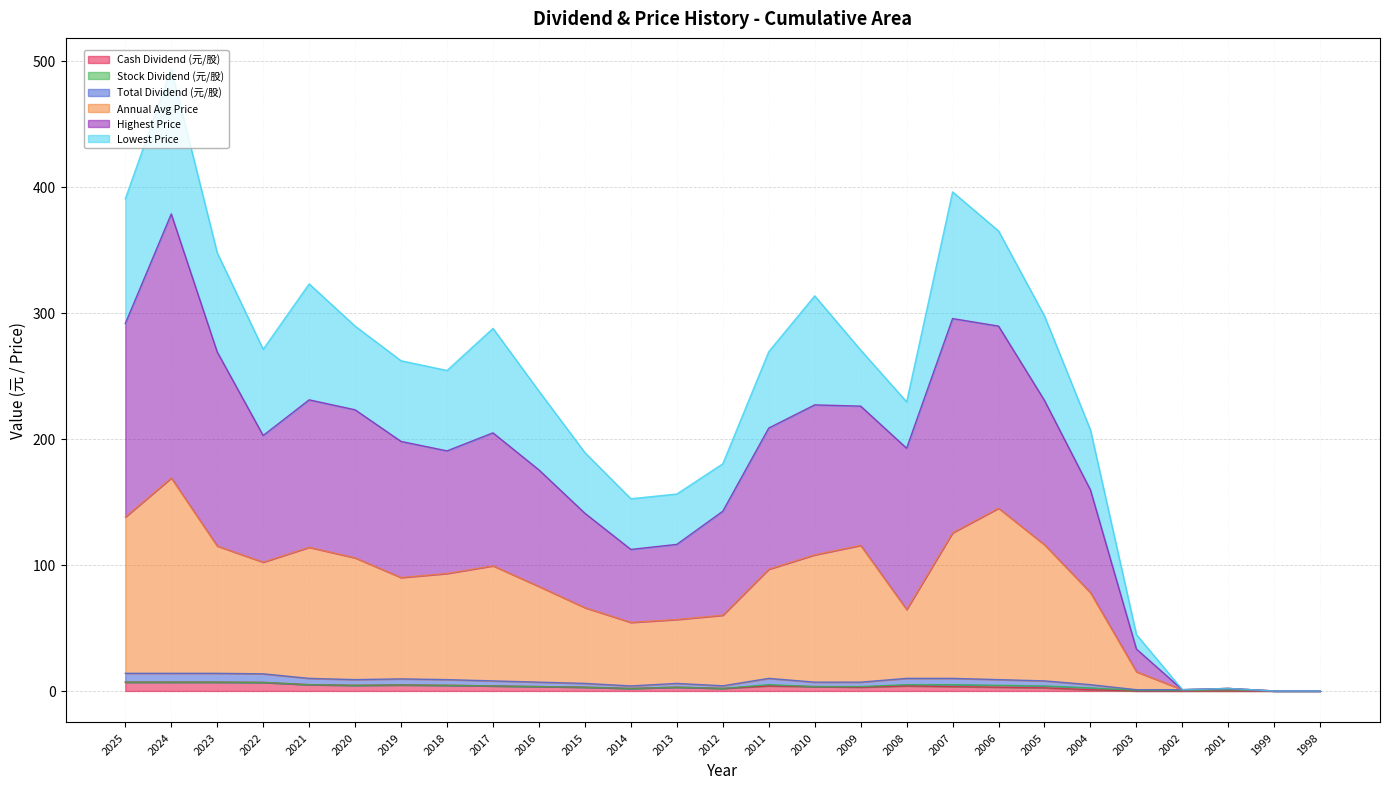

How many lines are shown in the chart?

6